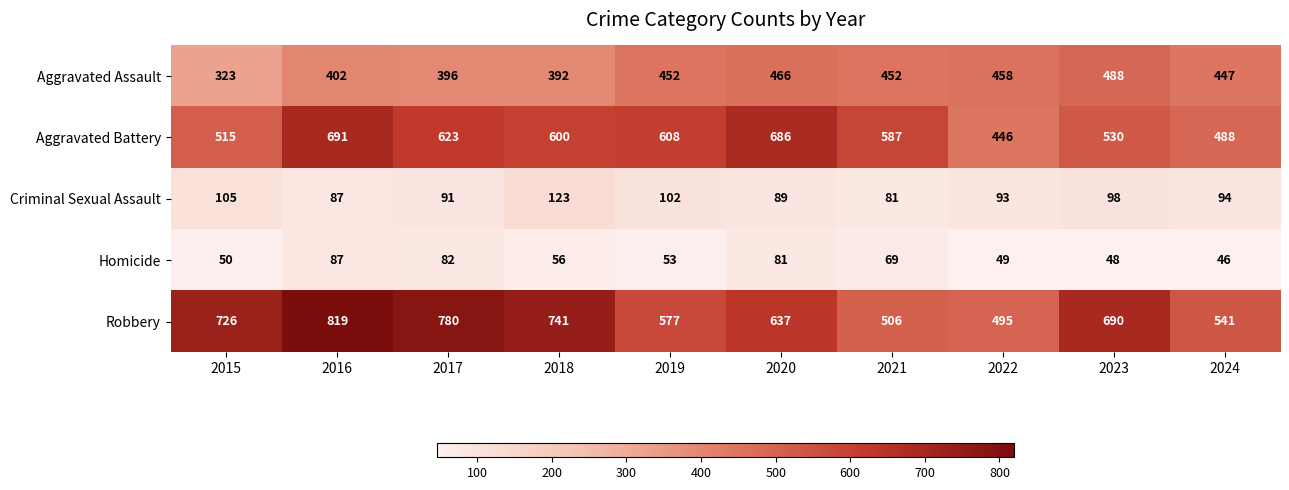

The Aggravated Assault series shows 396 at 2017. True or false?

True